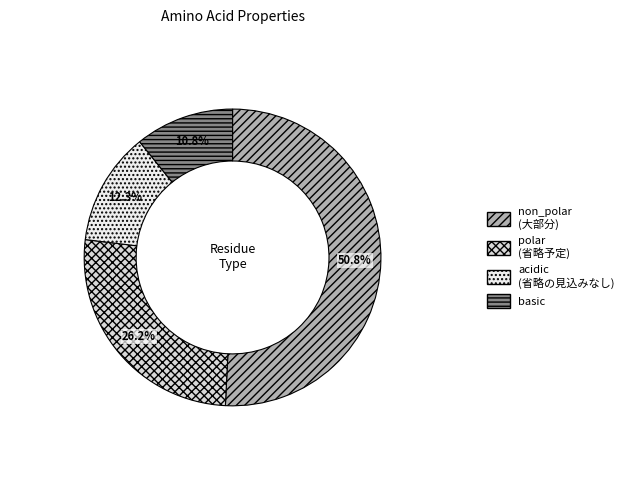

Combined, do polar and non_polar account for over 50%?

Yes